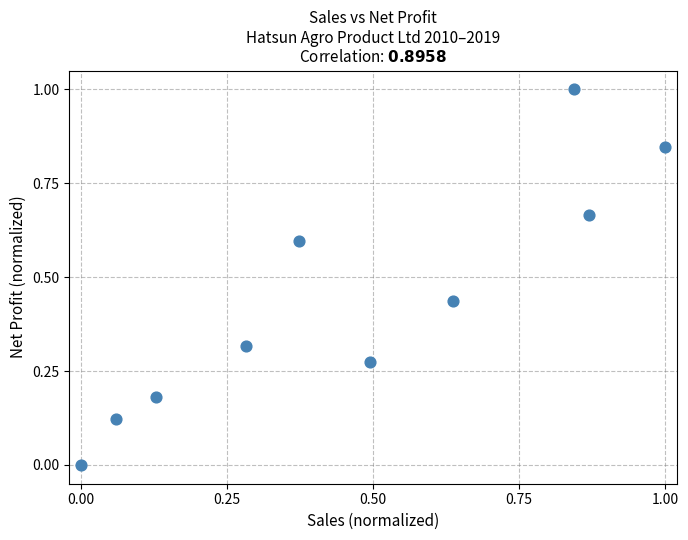

What is the average X value?

0.5